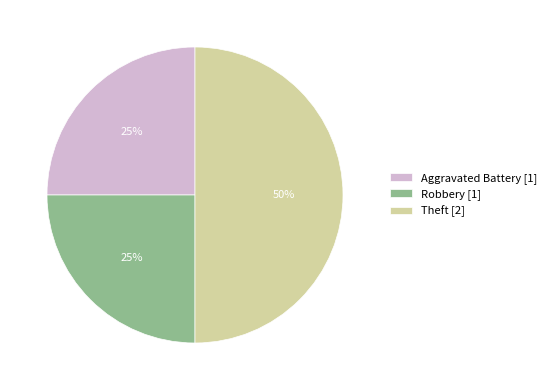

Approximately how many times larger is the value at Theft [2] compared to Robbery [1]?

2.0